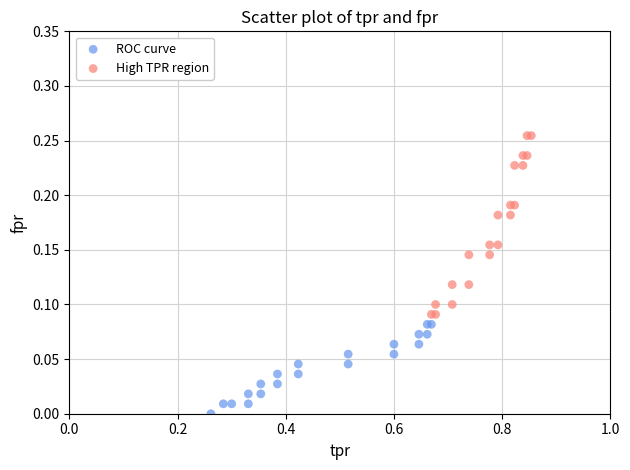

Which series reaches the maximum Y coordinate?

High TPR region